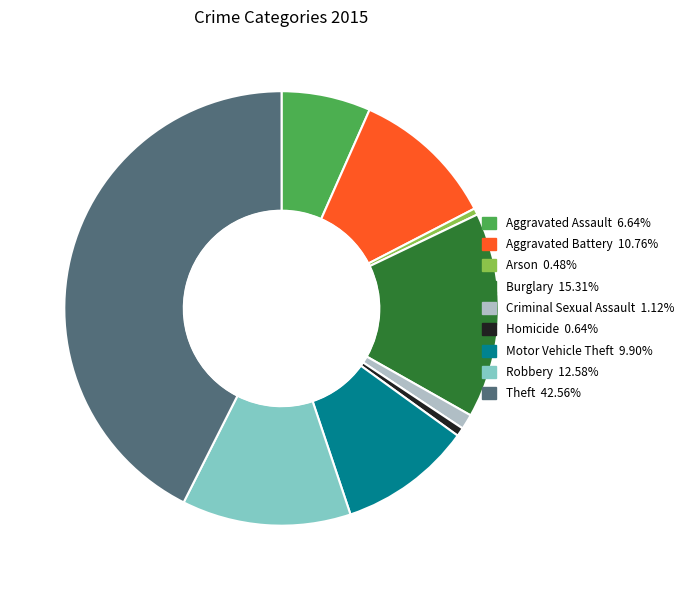

Is it true that Robbery is 13% of the pie?

True